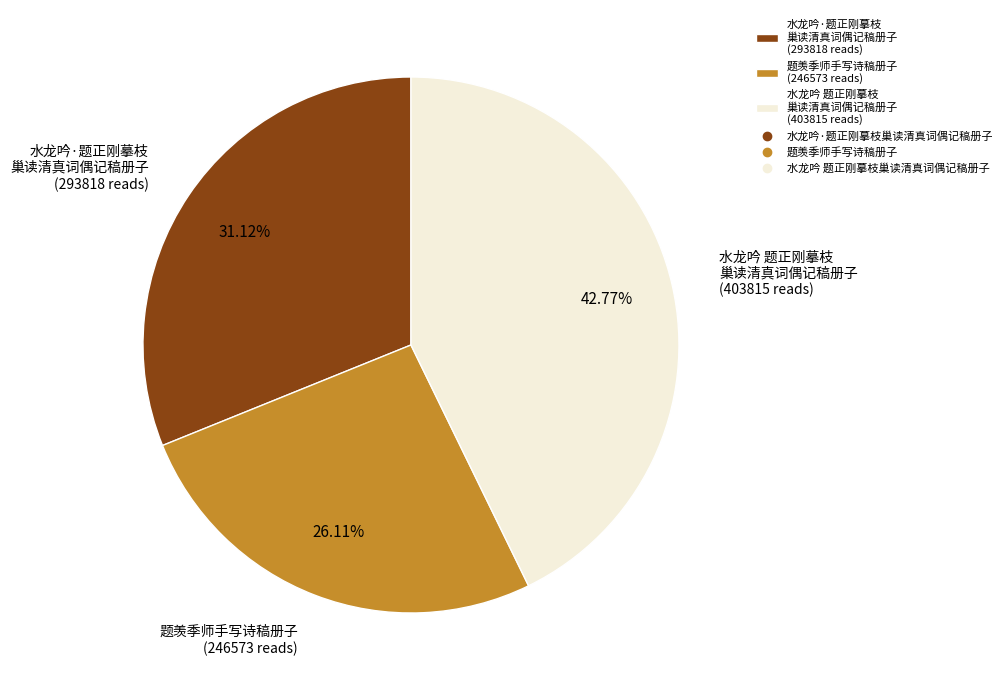

Which category has the biggest portion of the pie?

水龙吟 题正刚摹枝 巢读清真词偶记稿册子 (403815 reads)